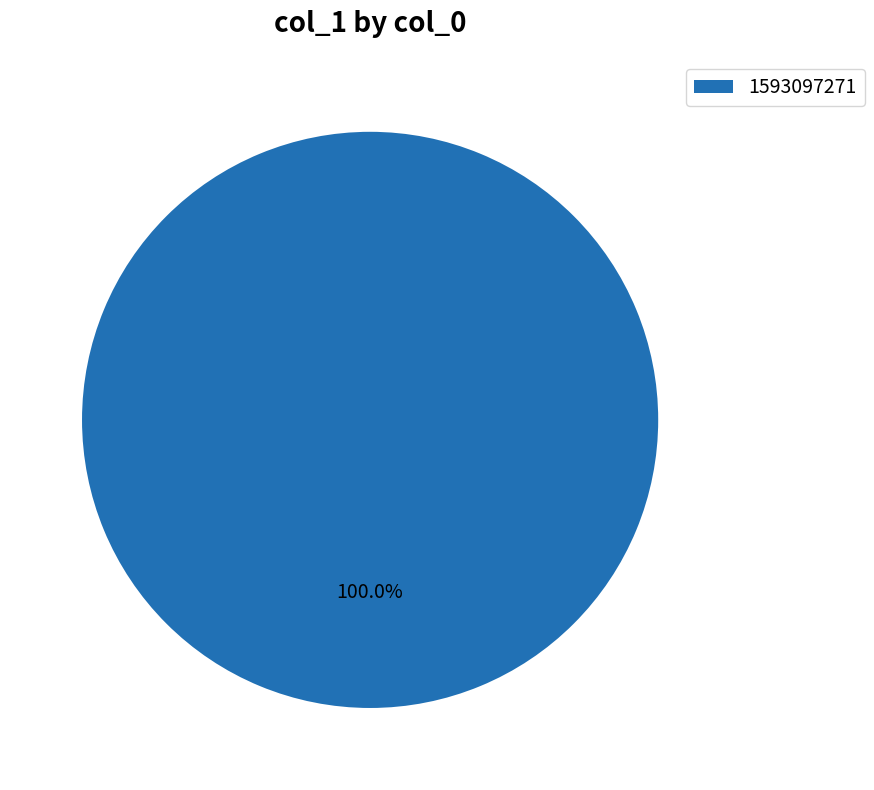

How many segments does this pie chart have?

1